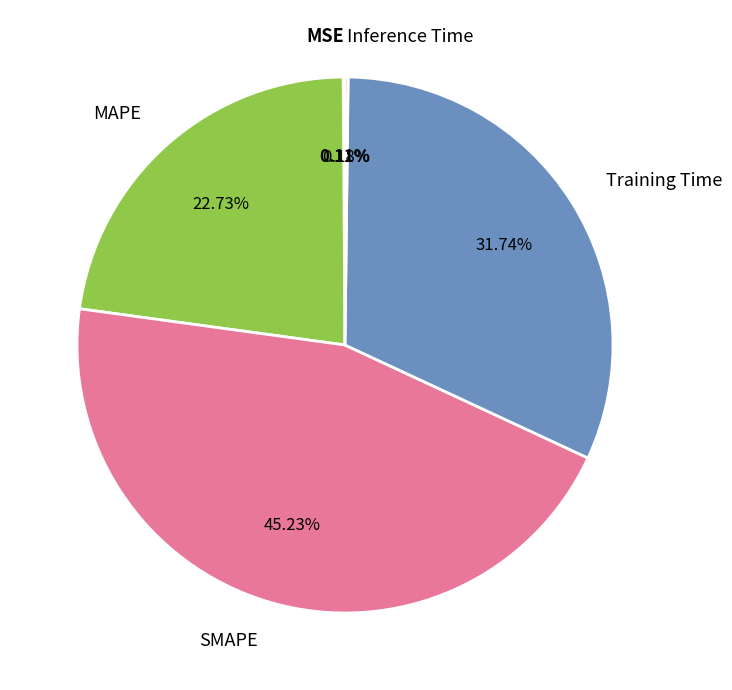

Does any single category account for the majority?

No